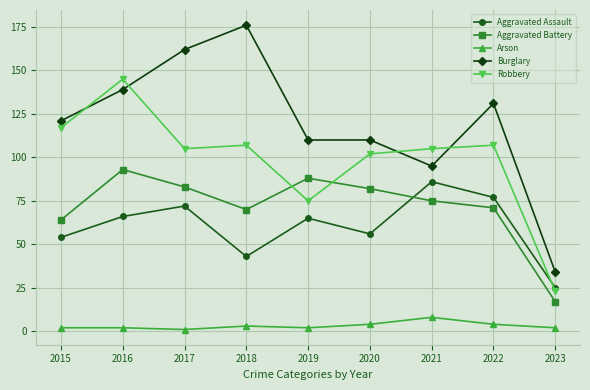

What is the sum of all Aggravated Assault values?

544